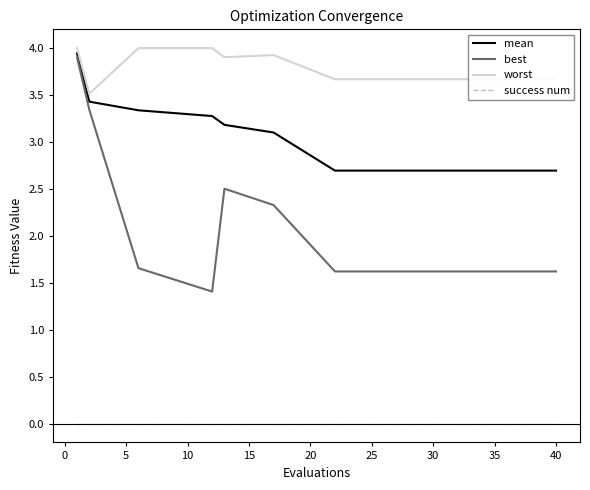

How many distinct data groups are displayed?

4